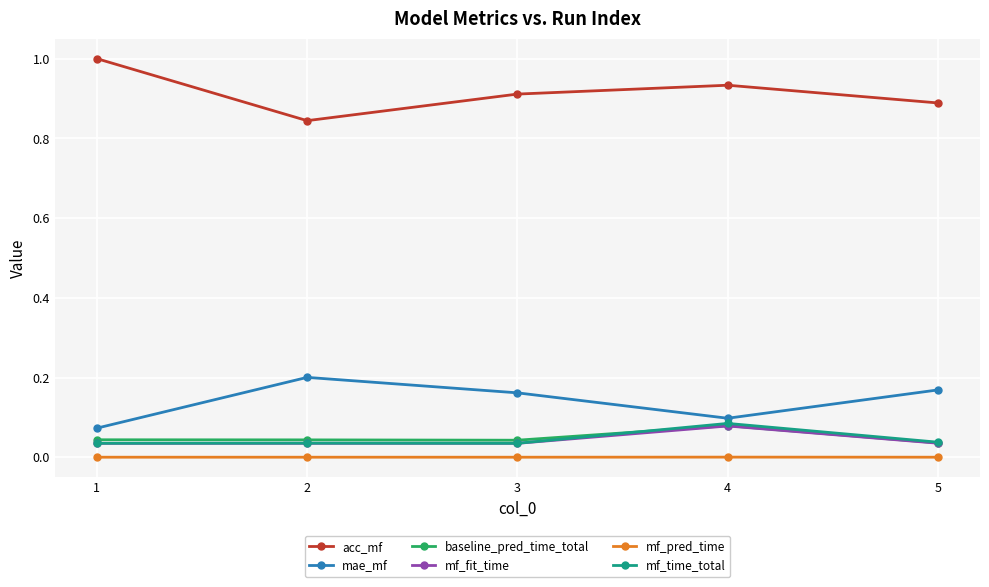

At which category is the sum across all series the highest?

4